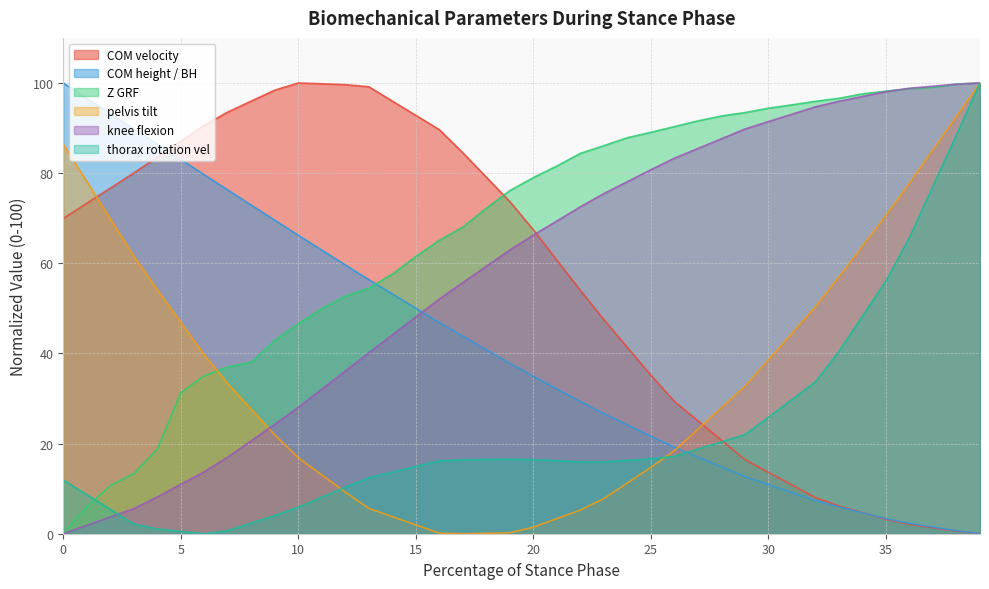

Count the number of data series in this chart.

6